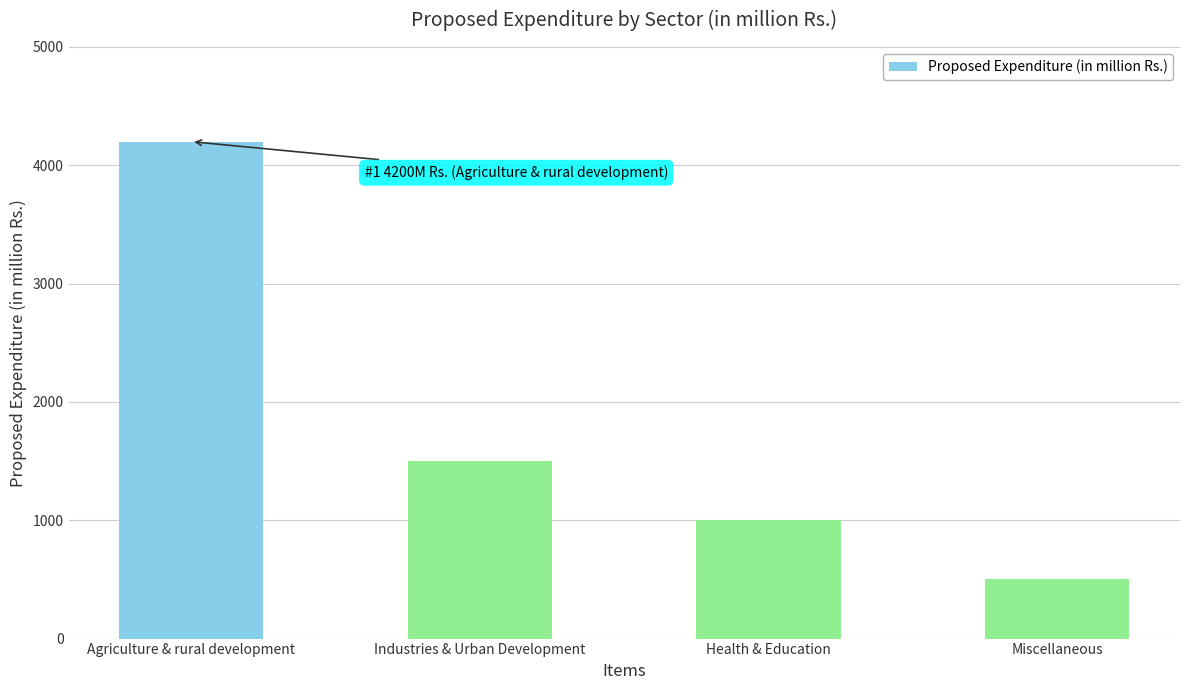

What value does the data have at Miscellaneous, to the nearest 50?

500